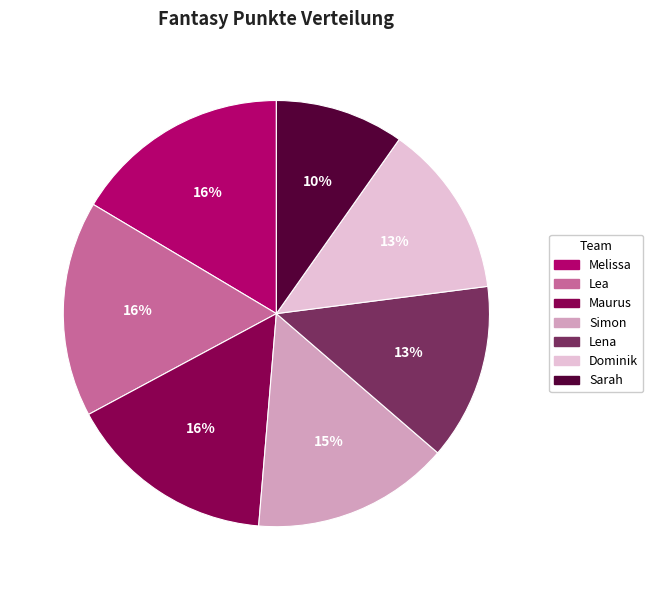

Which slice is the smallest?

Sarah